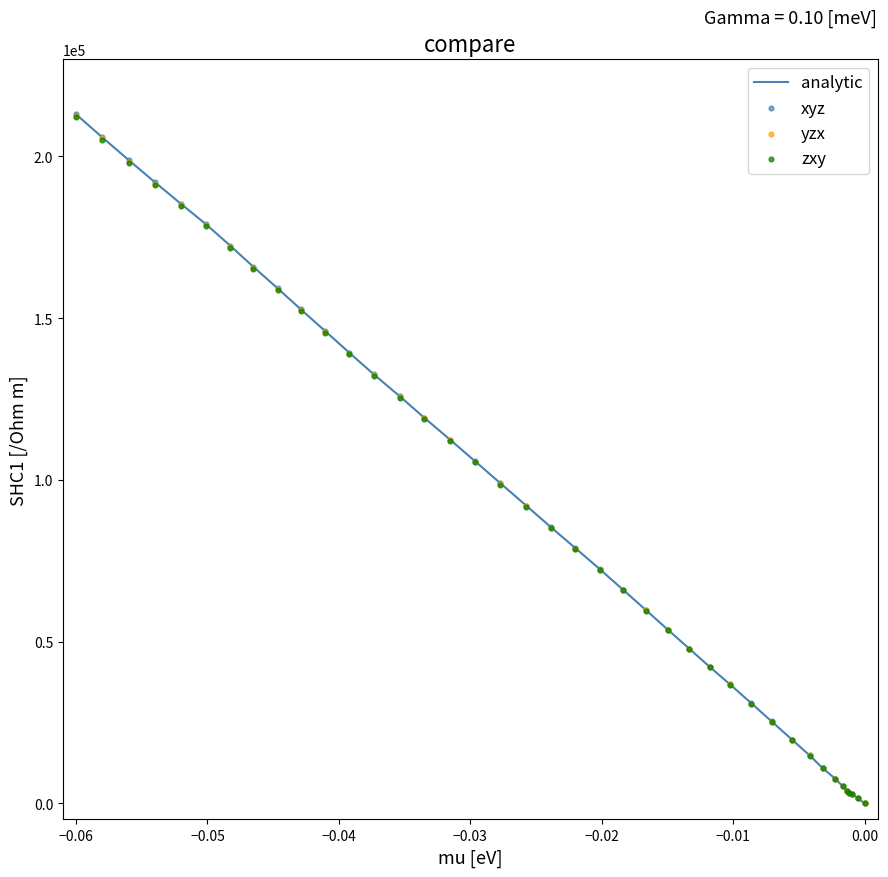

Is the value of yzx at 16 greater than the value of analytic at 33?

Yes